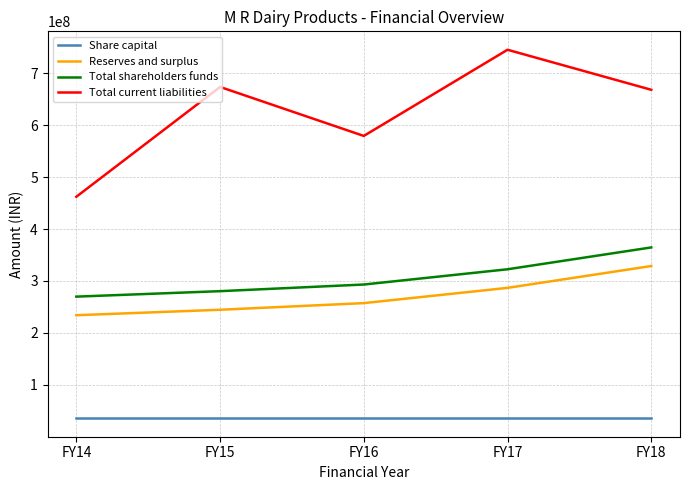

At which label does Total shareholders funds first exceed 293182348?

FY16